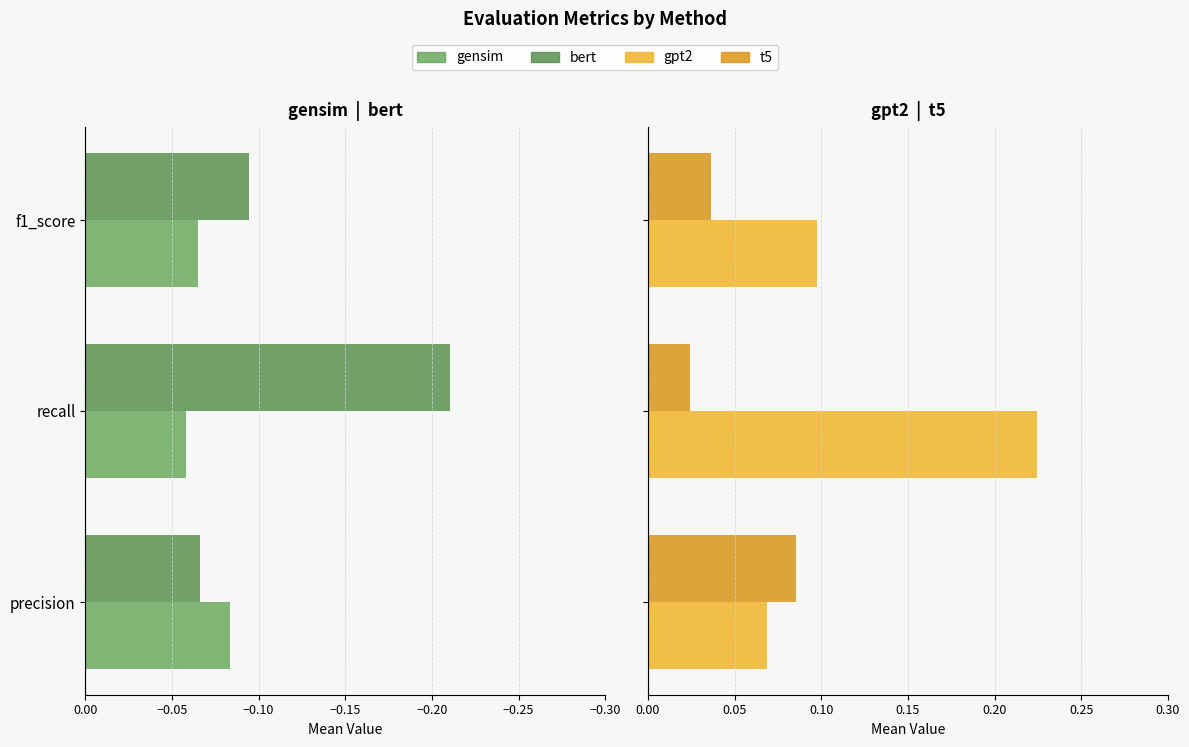

Between recall and f1_score, which is larger?

recall